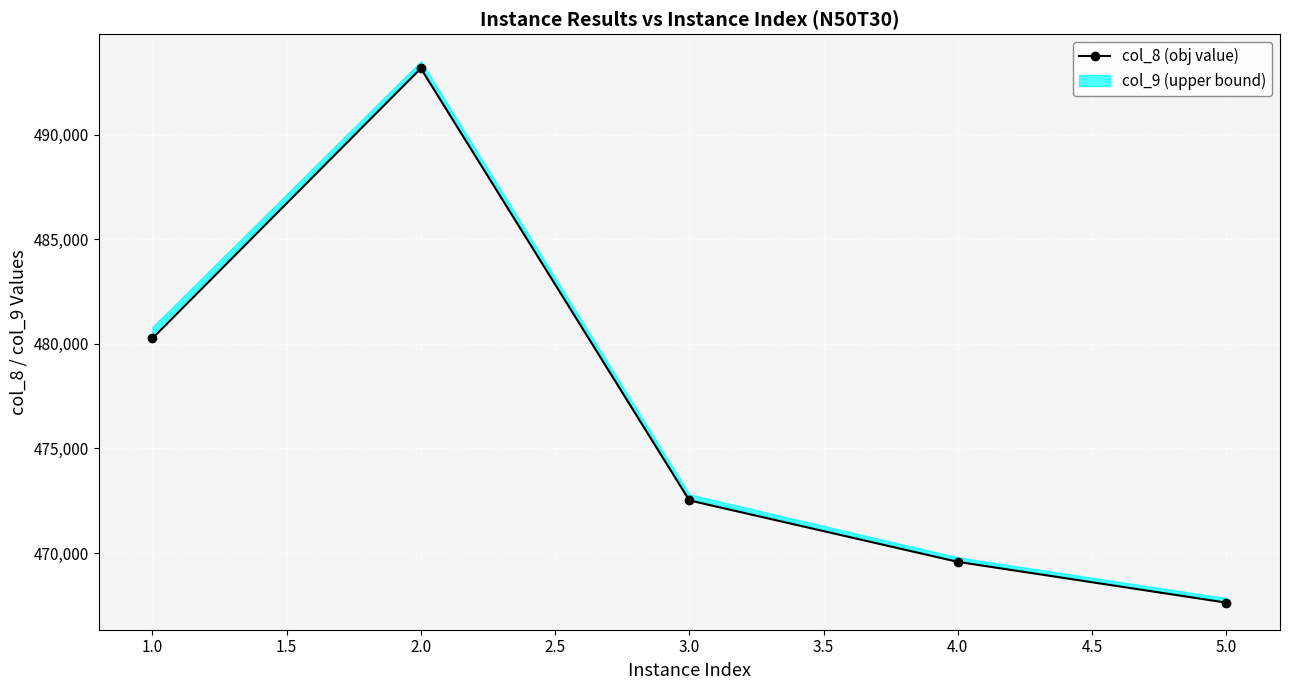

The value of col_8 (obj value) at 4.0 is 270772.2. True or false?

False